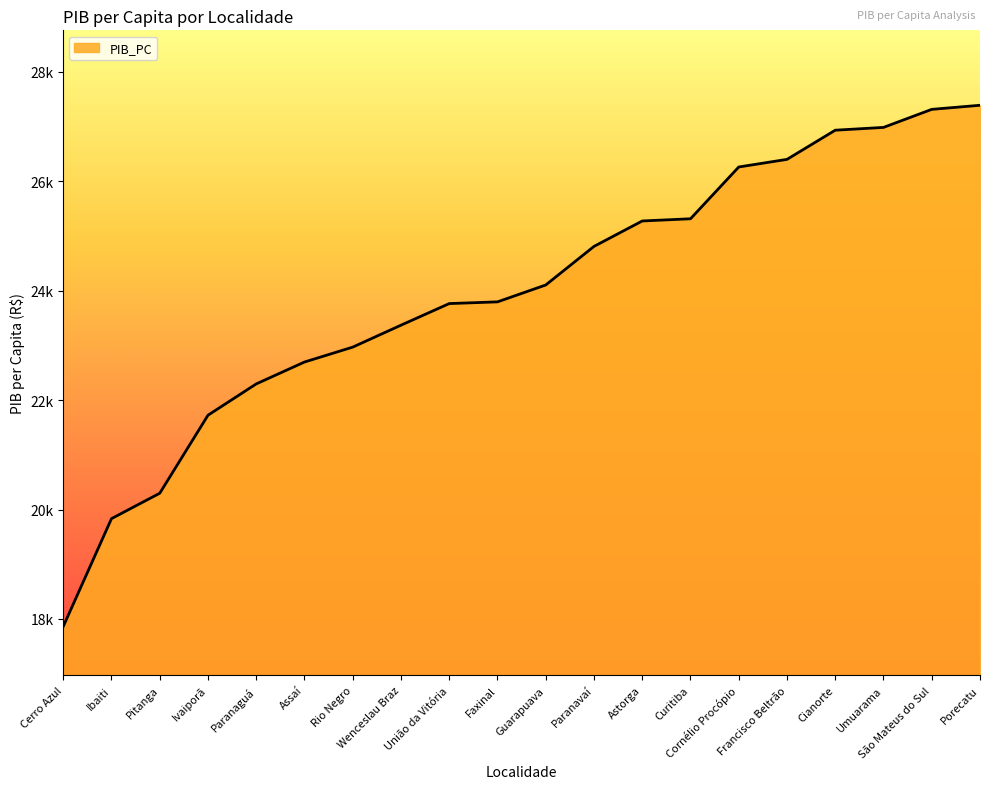

Does the chart display data point markers on the line(s)?

No